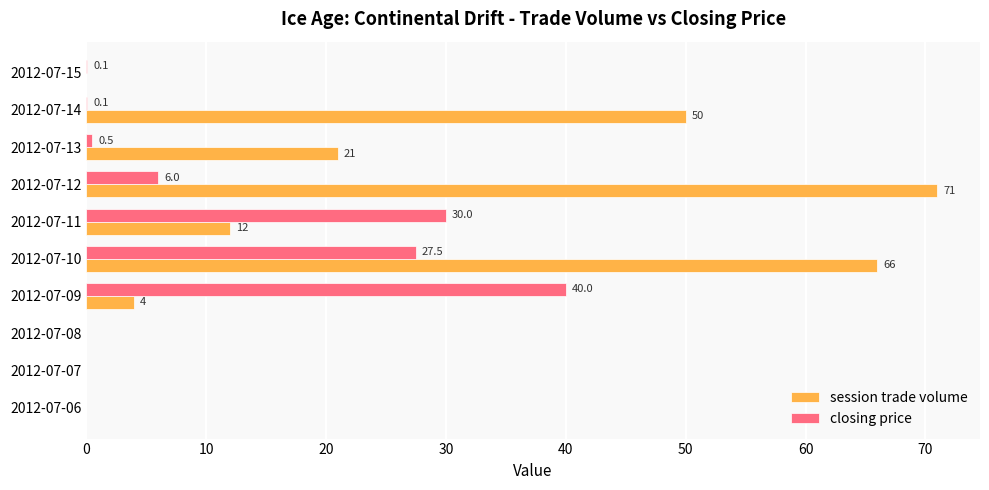

What are all the series names shown in the legend?

session trade volume, closing price